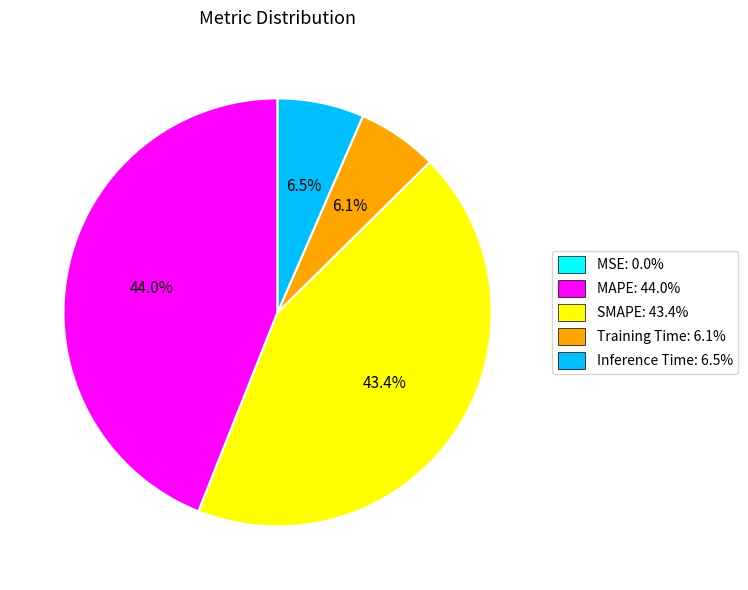

What portion of the pie excludes Inference Time?

93.5%